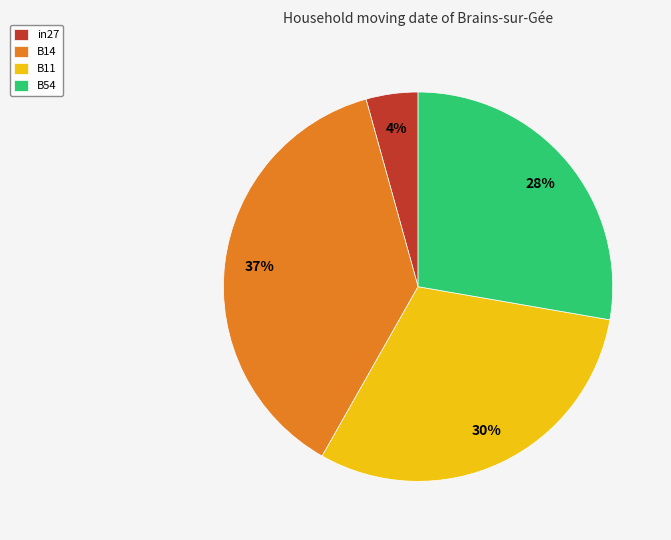

Count the number of slices in the pie.

4